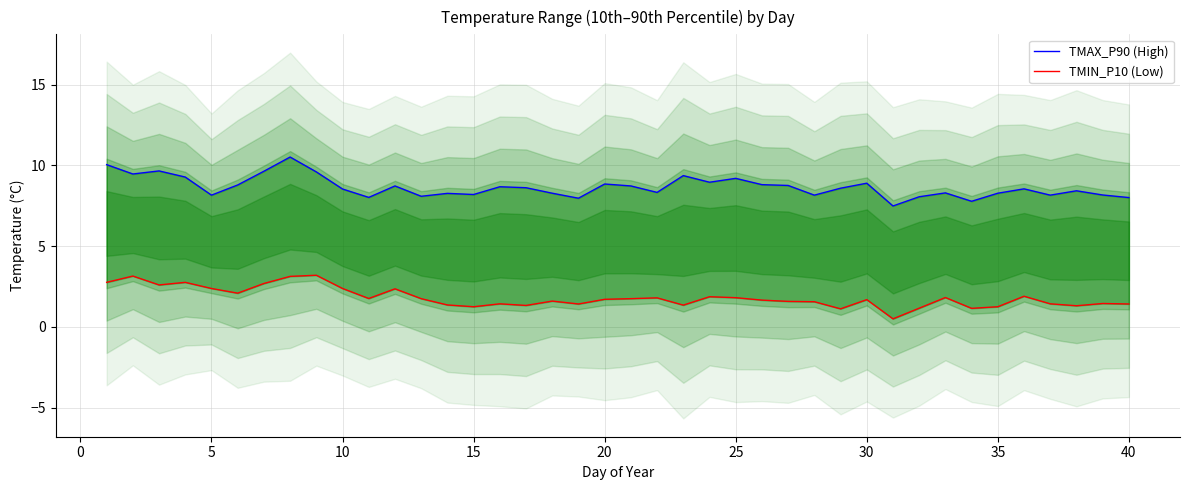

Reading left to right, transcribe all the data shown in this chart.

TMAX_P90 (High): 10.1	9.5	9.7	9.3	8.2	8.8	9.6	10.5	9.6	8.5	8.0	8.7	8.1	8.3	8.2	8.7	8.6	8.3	8.0	8.8	8.7	8.3	9.4	9.0	9.2	8.8	8.8	8.2	8.6	8.9	7.5	8.1	8.3	7.8	8.3	8.6	8.2	8.4	8.2	8.0
TMIN_P10 (Low): 2.8	3.1	2.6	2.8	2.4	2.1	2.7	3.1	3.2	2.4	1.8	2.4	1.8	1.4	1.2	1.4	1.3	1.6	1.4	1.7	1.8	1.8	1.4	1.9	1.8	1.7	1.6	1.6	1.1	1.7	0.5	1.2	1.8	1.1	1.2	1.9	1.4	1.3	1.4	1.4